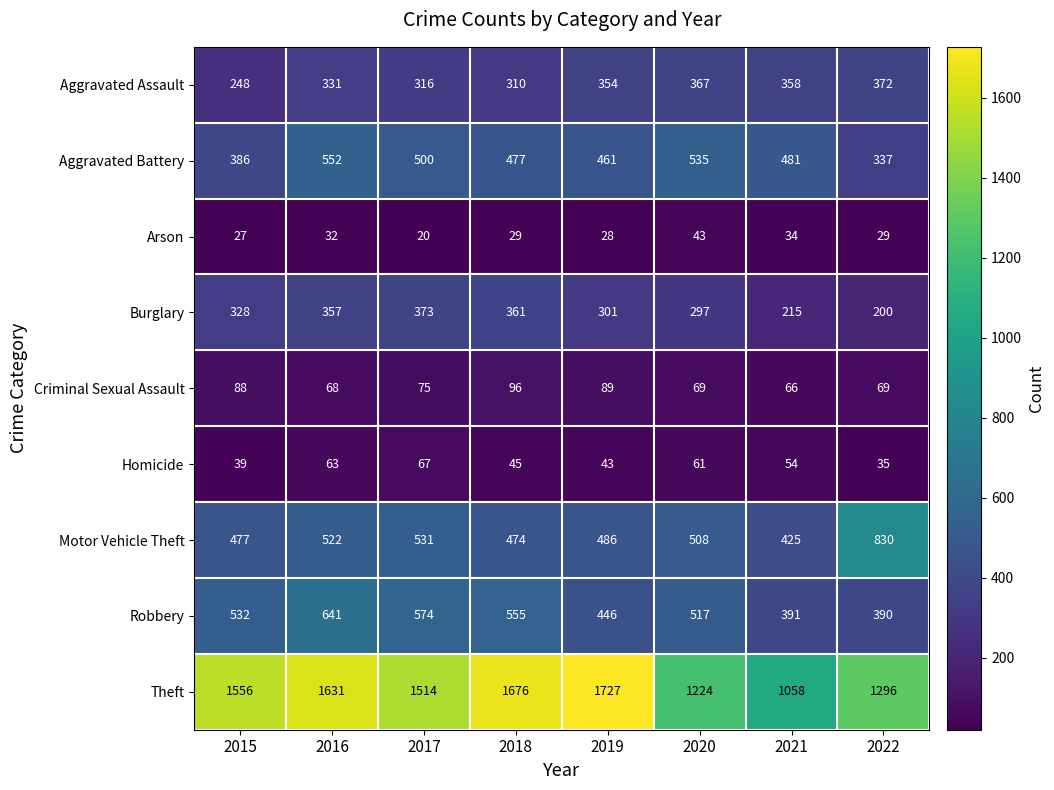

Count the number of data series in this chart.

9